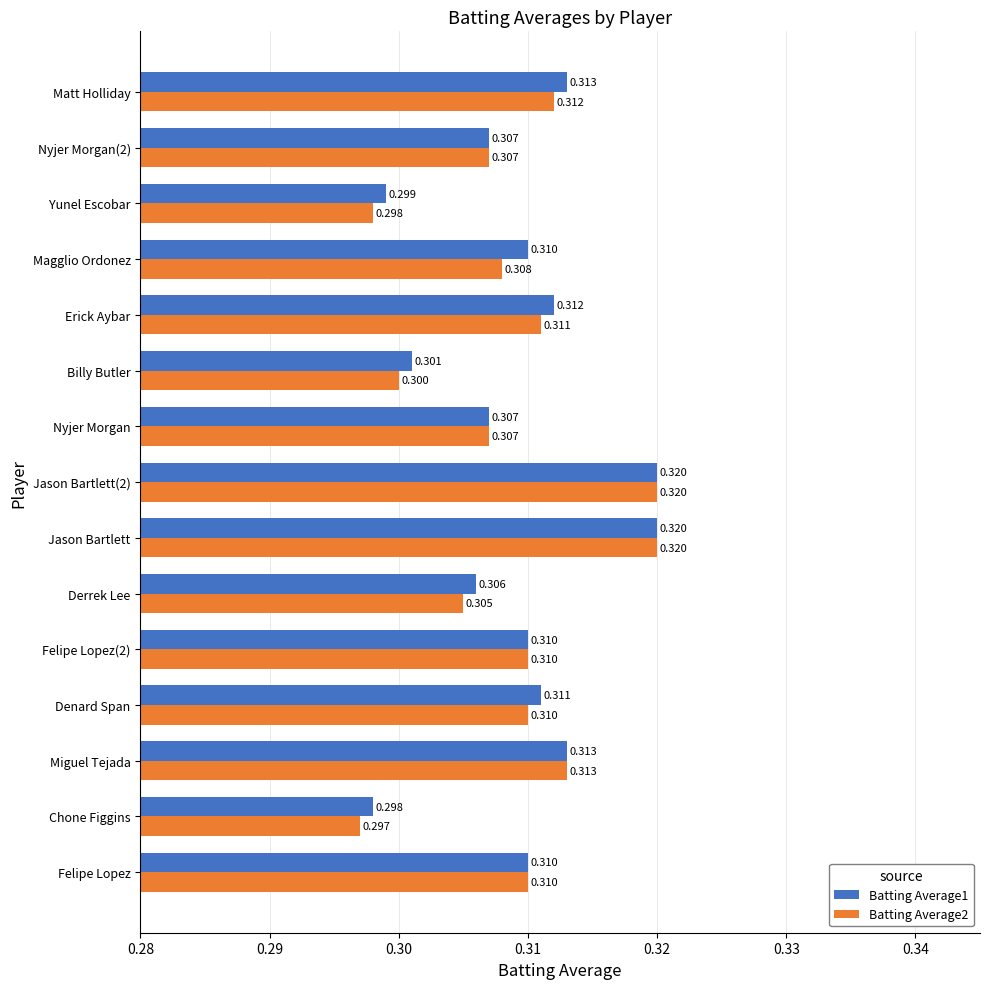

How many data points does each series have?

15